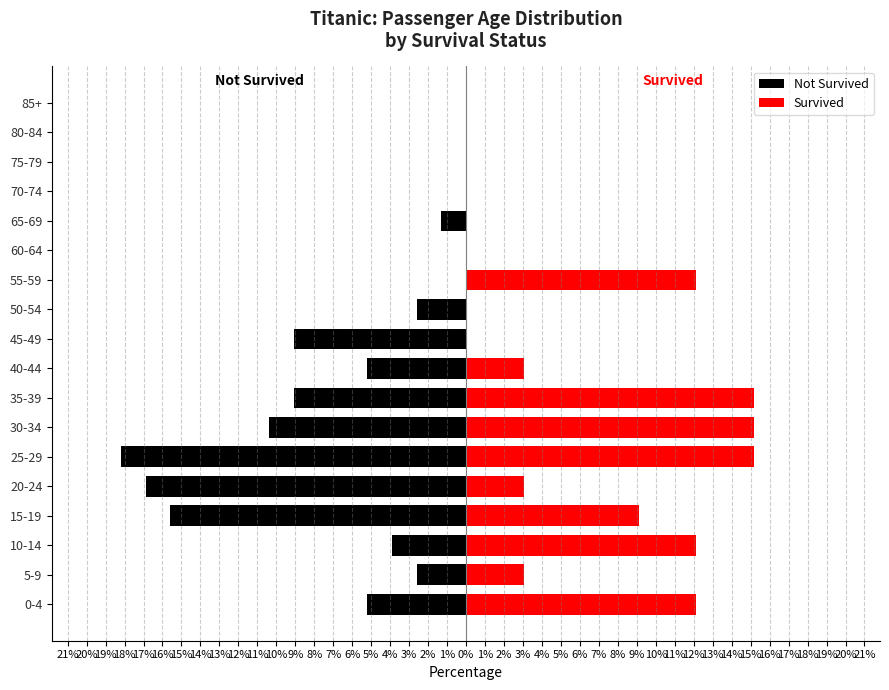

What position from the left is 35-39?

8